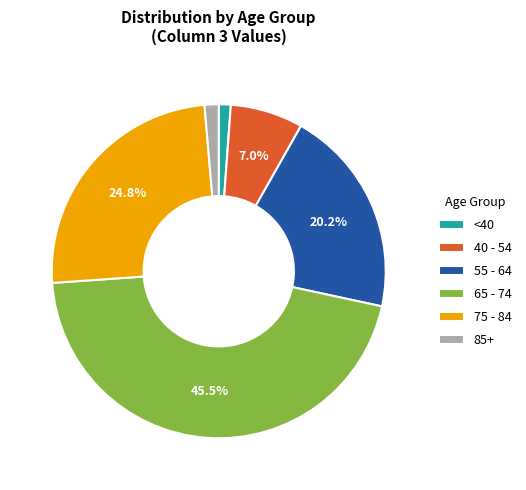

Combined, do 65 - 74 and <40 account for over 50%?

No